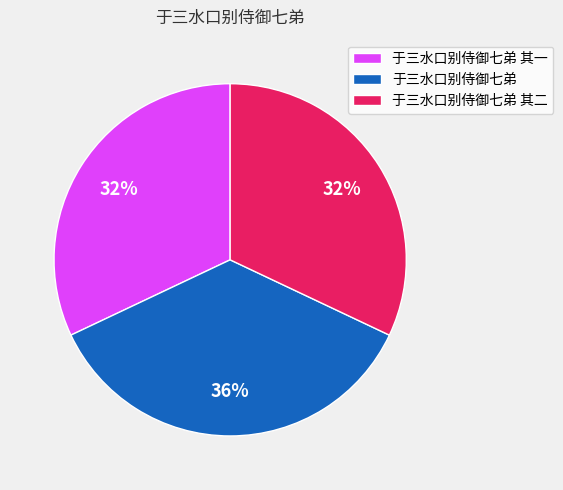

What is the ratio of the value at 于三水口别侍御七弟 其一 to the value at 于三水口别侍御七弟 其二?

1.0